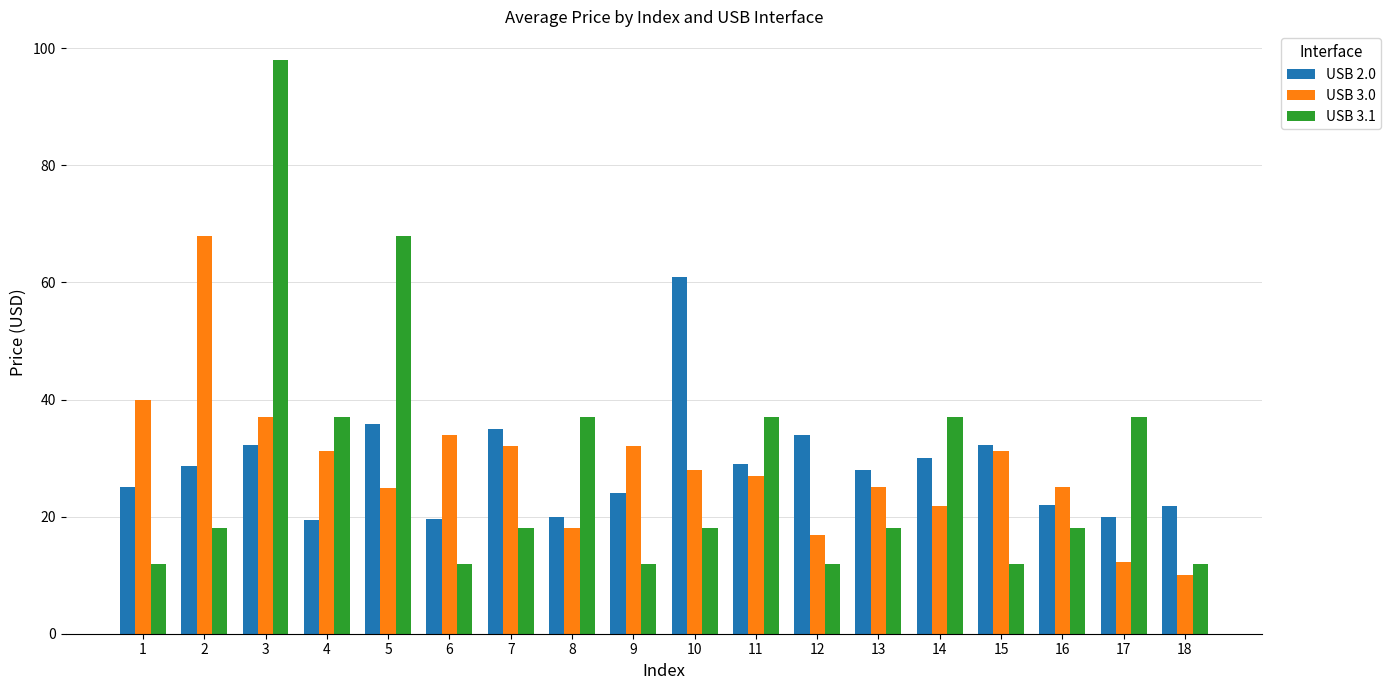

At 10, list the series in order from smallest to largest.

USB 3.1, USB 3.0, USB 2.0